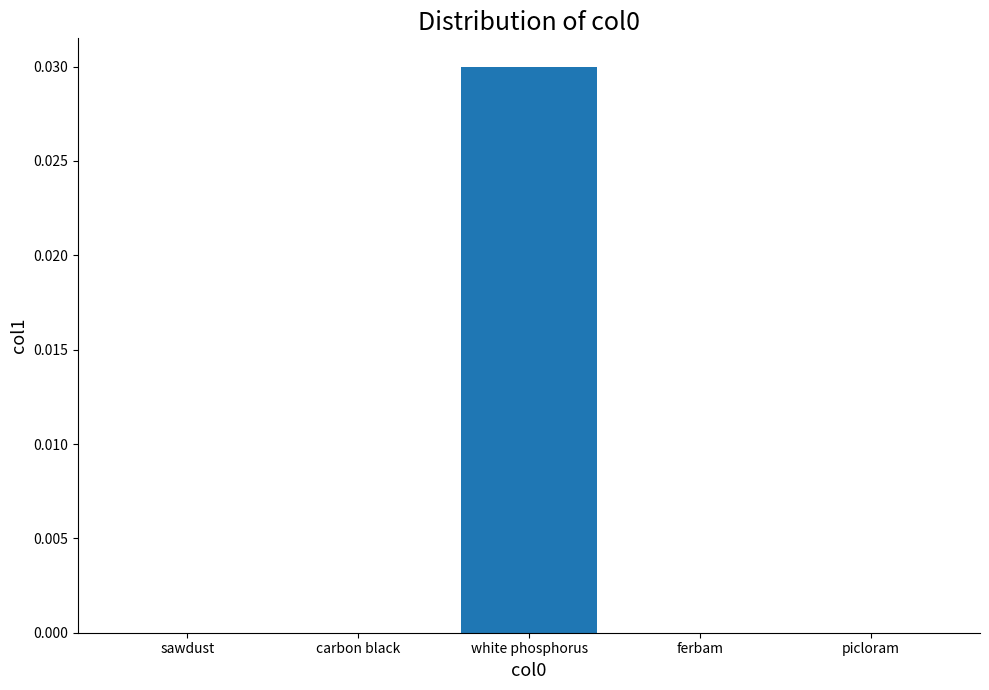

Does the chart contain stacked bars?

No